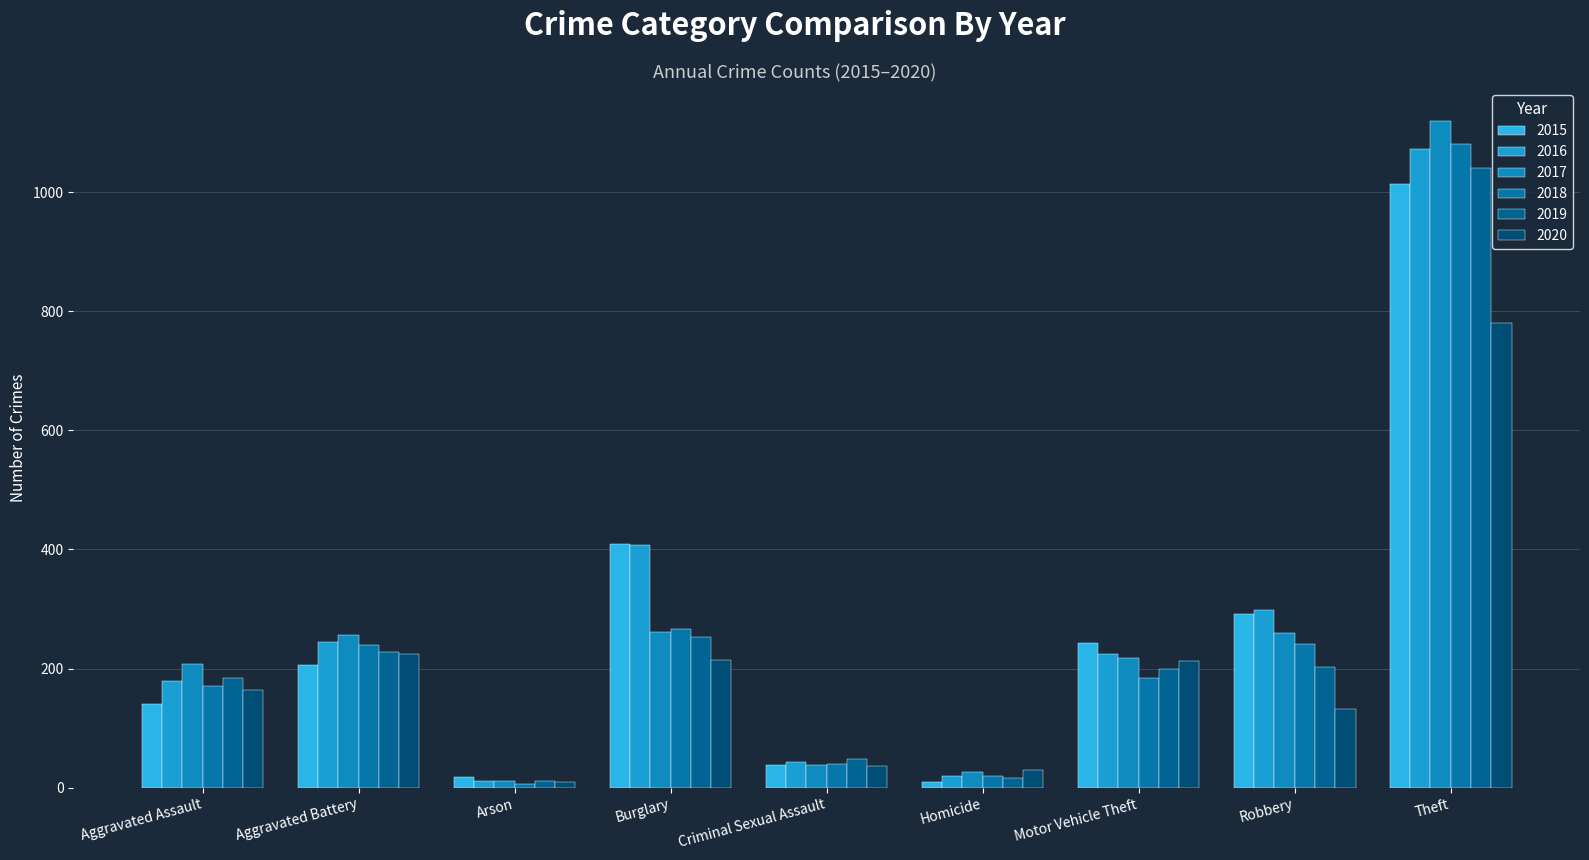

Rank the categories by 2015 value from highest to lowest.

Theft, Burglary, Robbery, Motor Vehicle Theft, Aggravated Battery, Aggravated Assault, Criminal Sexual Assault, Arson, Homicide